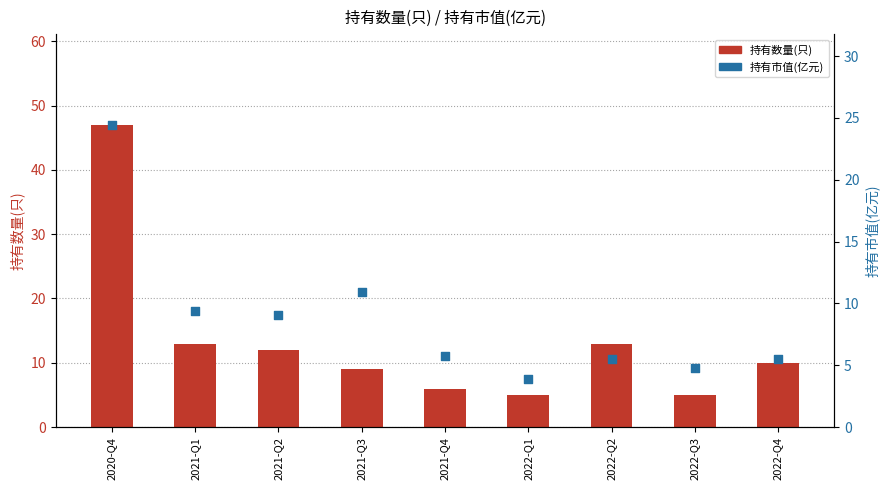

What are all the series names shown in the legend?

持有数量(只), 持有市值(亿元)